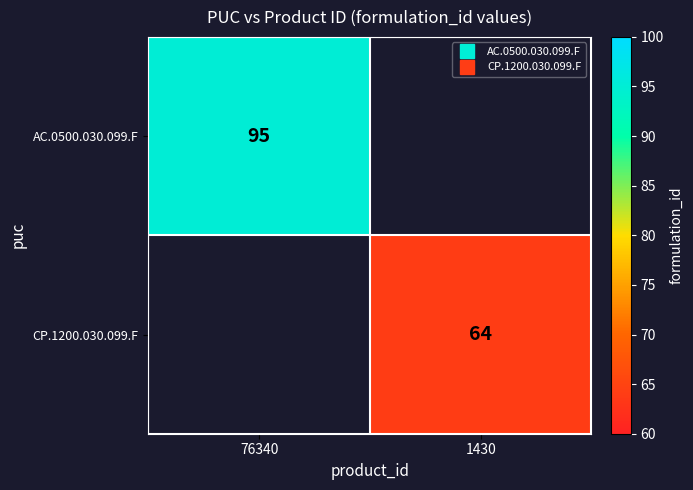

What is the smallest value displayed?

64.0